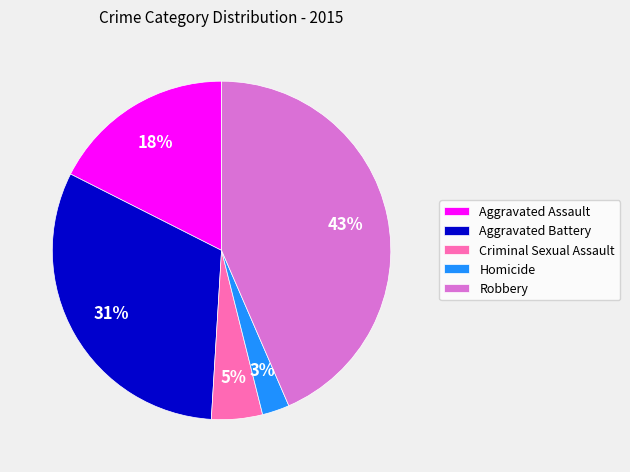

To the nearest percent, what is the average slice percentage?

20%